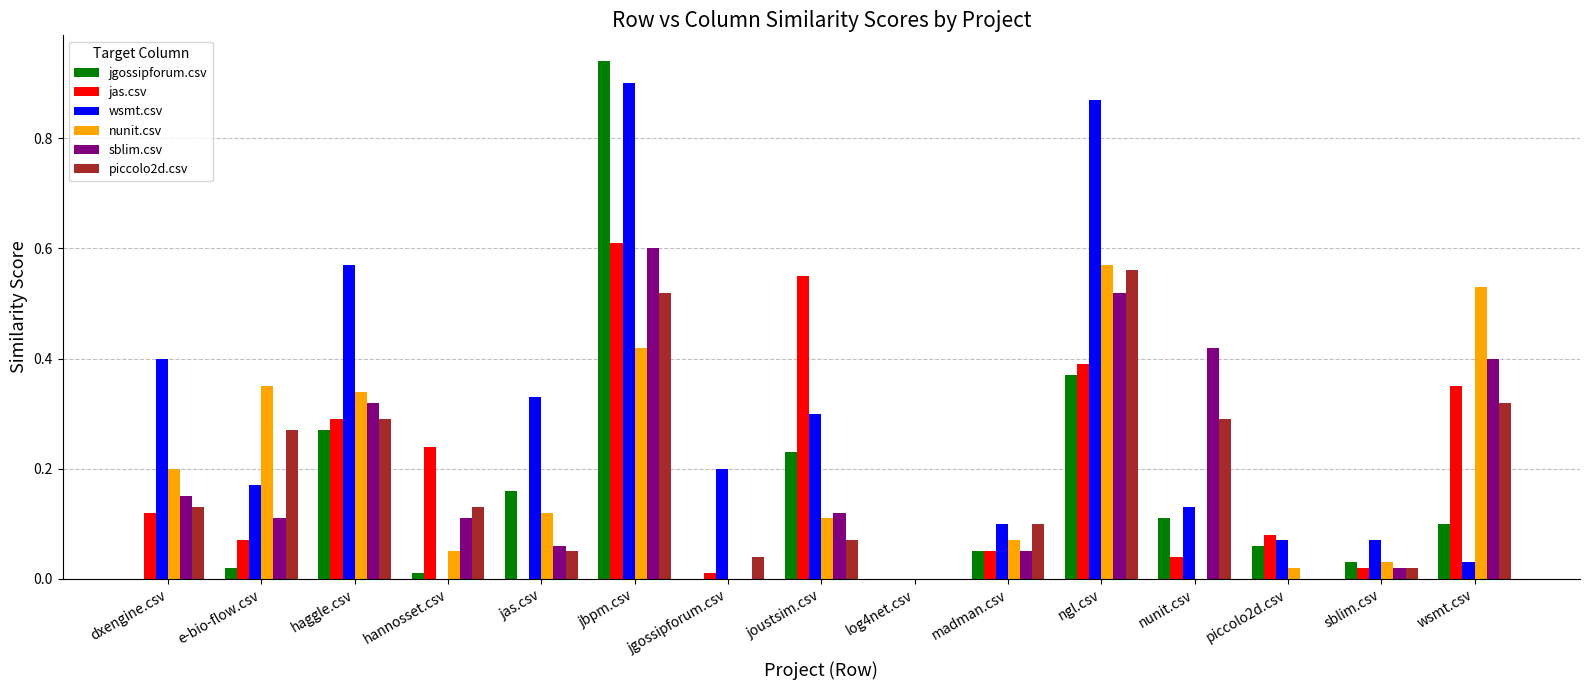

Which category has the highest value across all series?

jbpm.csv